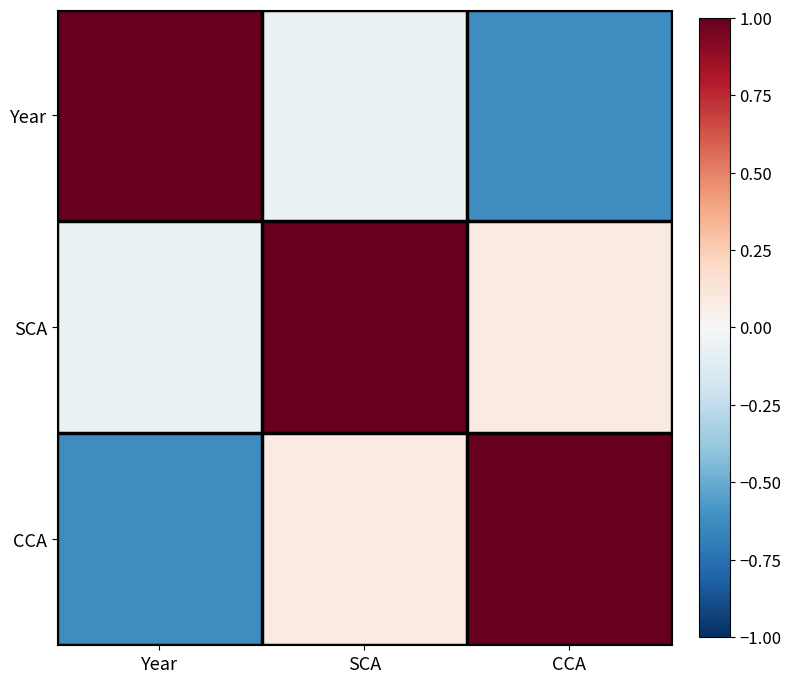

Reading left to right, what are all the values shown in this chart?

Year: Year=1.0	SCA=-0.1	CCA=-0.6
SCA: Year=-0.1	SCA=1.0	CCA=0.1
CCA: Year=-0.6	SCA=0.1	CCA=1.0